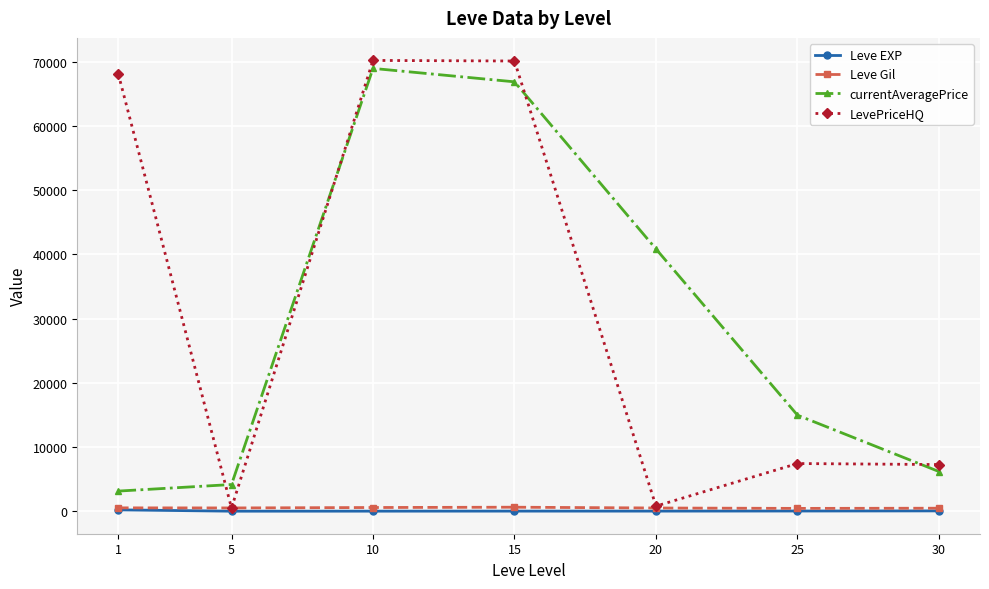

True or false: LevePriceHQ has a value of 11496.4 at 30.

False